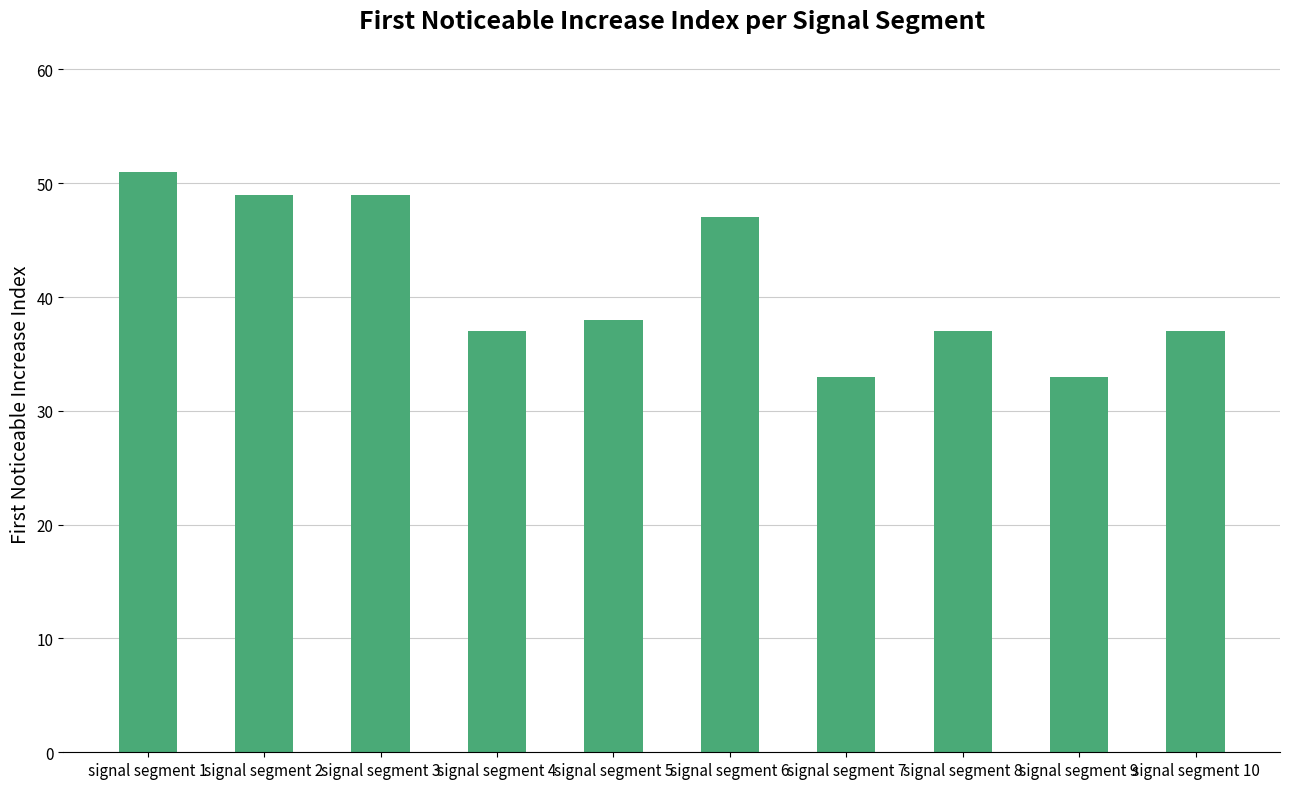

What value does the data have at signal segment 8, to the nearest 10?

40